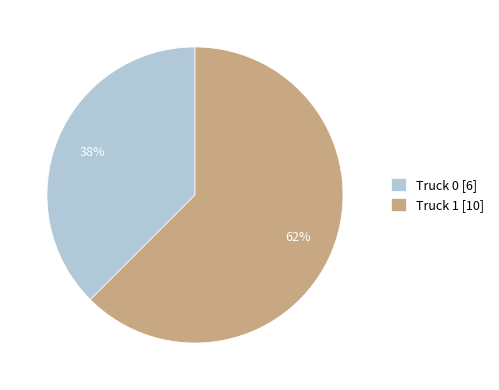

Is there a majority slice in this chart?

Yes